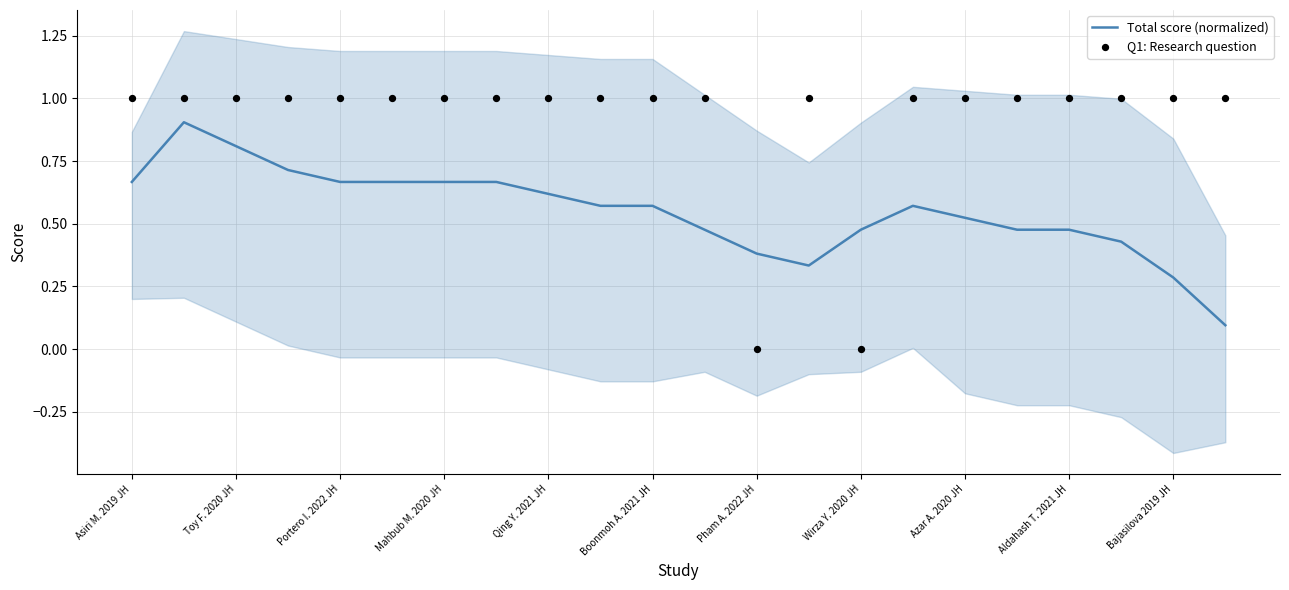

The value of Total score (normalized) at Toy F. 2020 JH is 0.8. True or false?

True